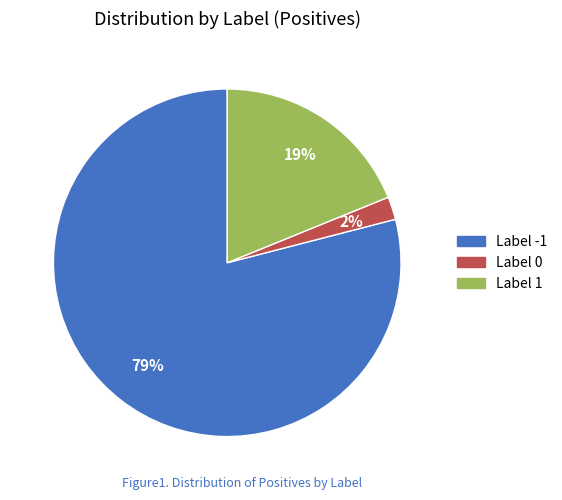

To the nearest percent, what is the average slice percentage?

33%